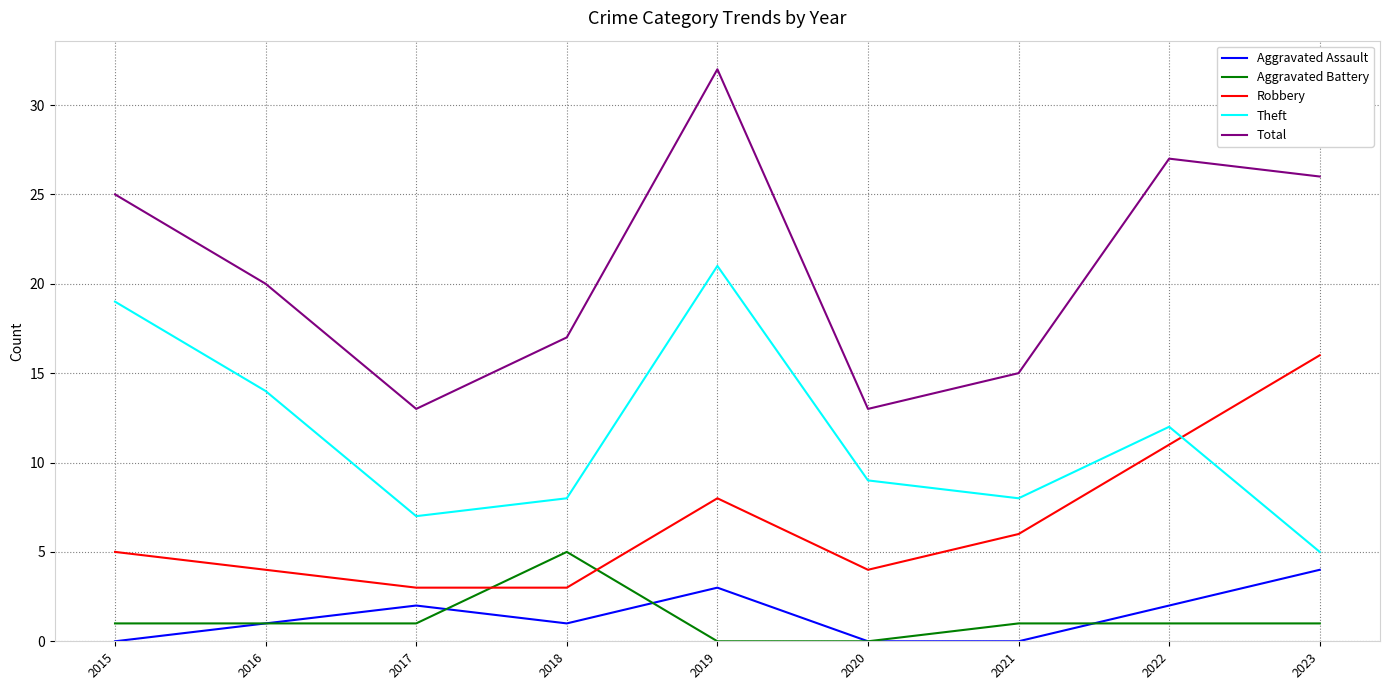

How many times do Robbery and Aggravated Battery cross each other?

2